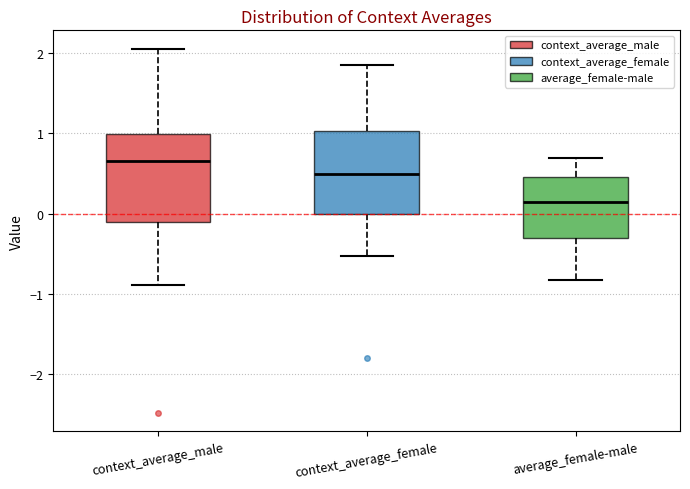

Reading left to right, read every box against the y-axis: the position of its median line, the range the box covers, and the ends of its whiskers. The values are not printed on the chart, so give them approximately, as read against the axis.

context_average_male: median 0.7, box -0.1 to 1.0, whiskers -0.9 to 2.1
context_average_female: median 0.5, box 0.0 to 1.0, whiskers -0.5 to 1.8
average_female-male: median 0.1, box -0.3 to 0.5, whiskers -0.8 to 0.7